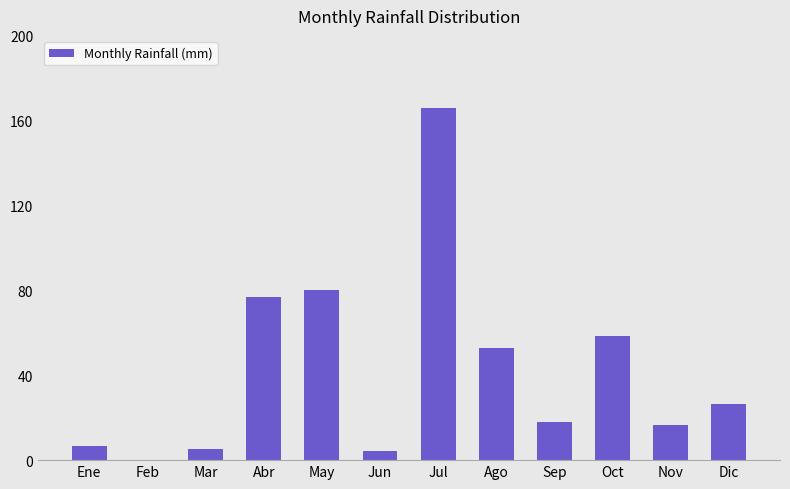

Which has a higher value, Jul or Ene?

Jul